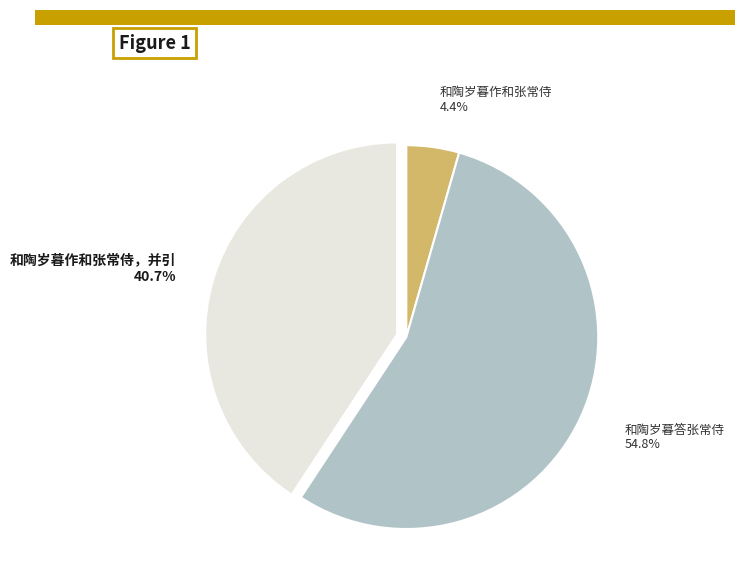

Is there any slice that represents more than half of the pie?

Yes